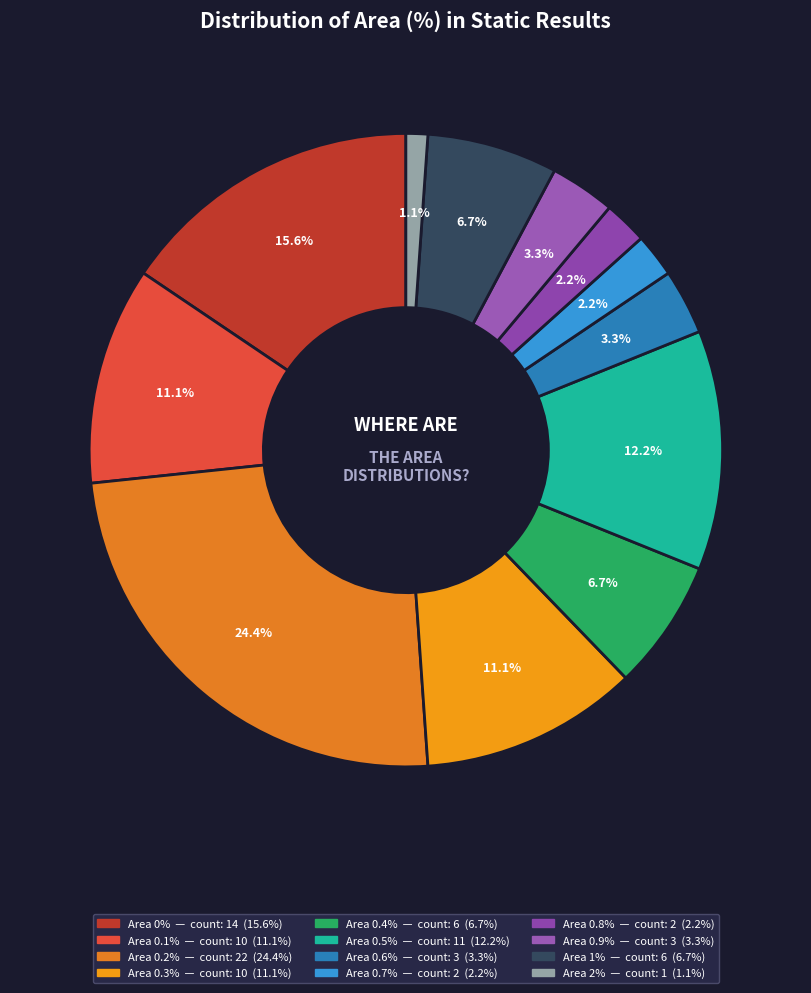

Count the number of slices in the pie.

12